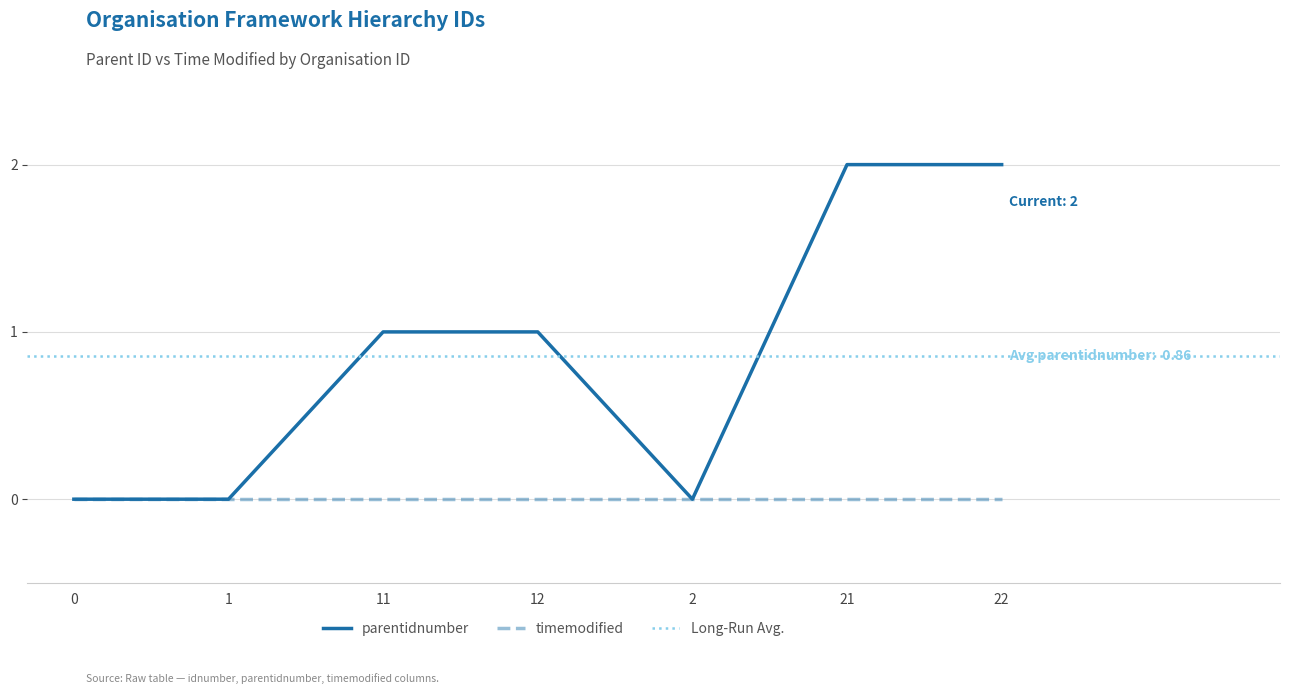

Count the values in the range 0 to 2.

7